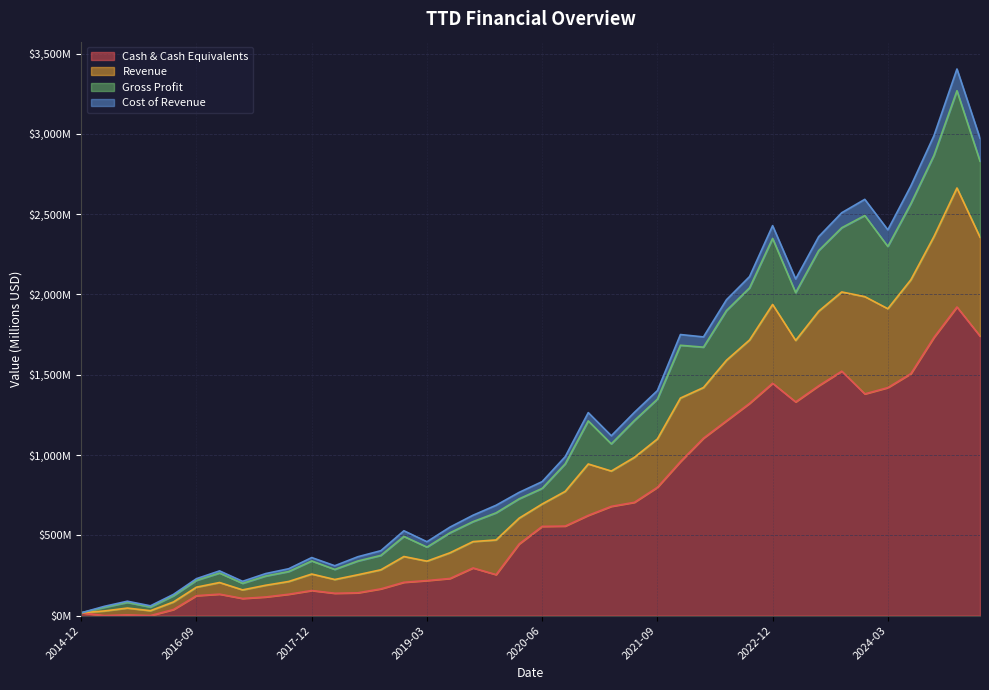

Does the chart display data point markers on the line(s)?

No